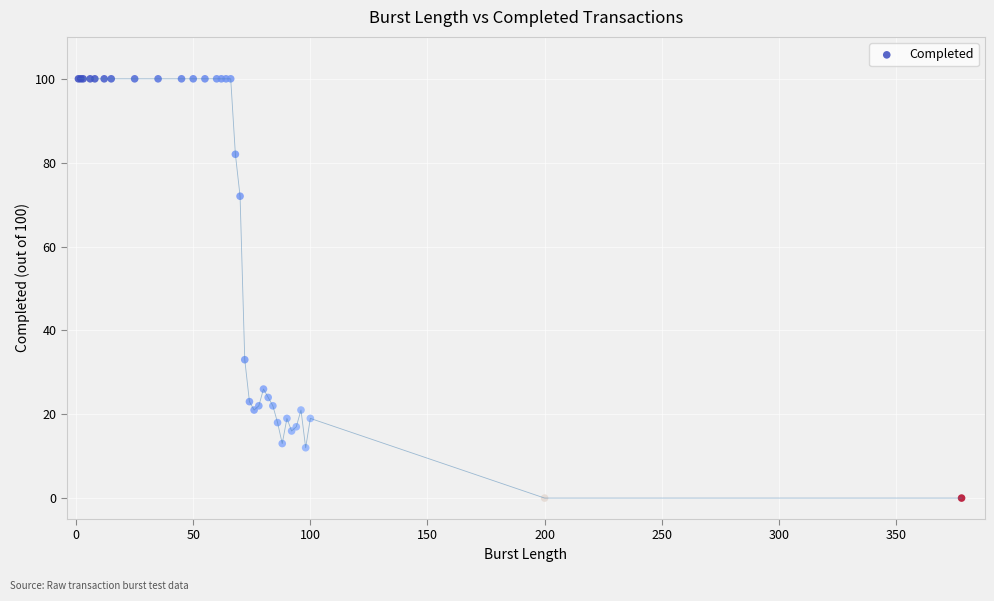

What Y value in the scatter plot is closest to 50?

33